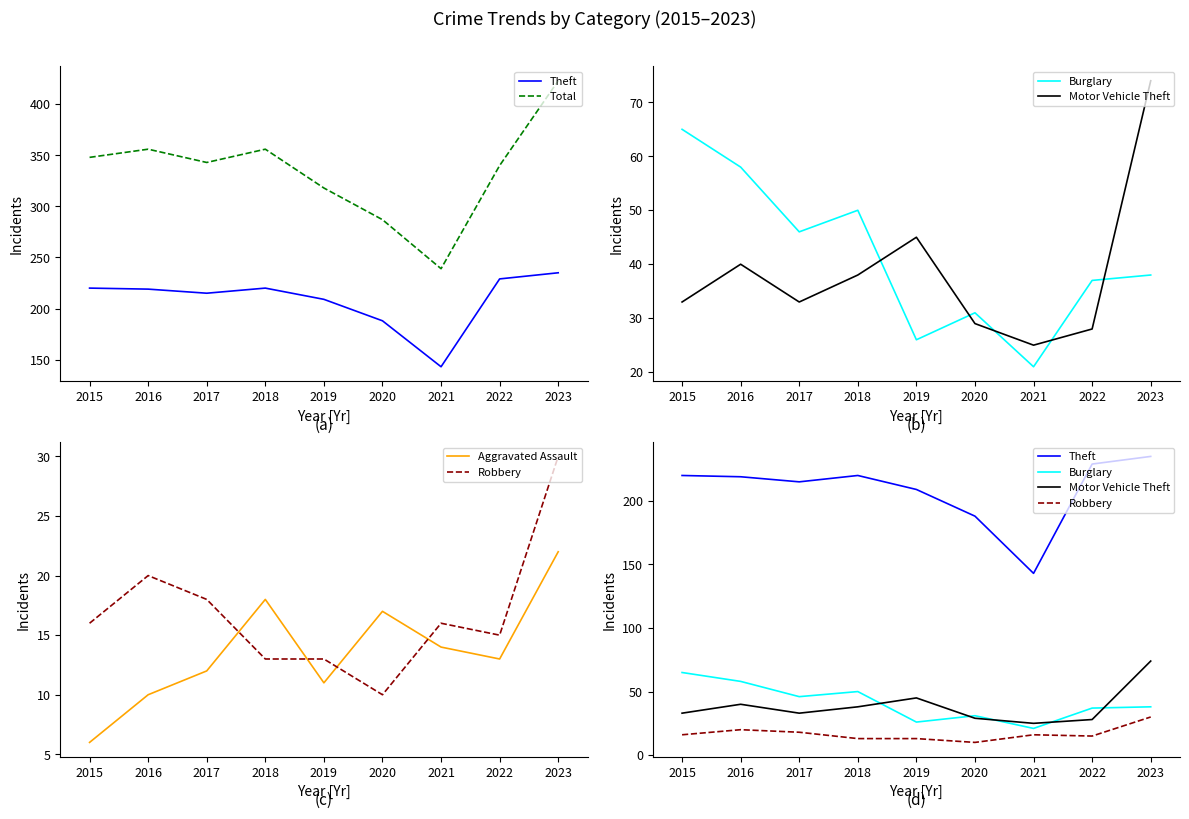

Reading left to right, what are all the values shown in this chart?

Theft: 220	219	215	220	209	188	143	229	235
Total: 348	356	343	356	318	287	239	340	423
Burglary: 65	58	46	50	26	31	21	37	38
Motor Vehicle Theft: 33	40	33	38	45	29	25	28	74
Aggravated Assault: 6	10	12	18	11	17	14	13	22
Robbery: 16	20	18	13	13	10	16	15	30